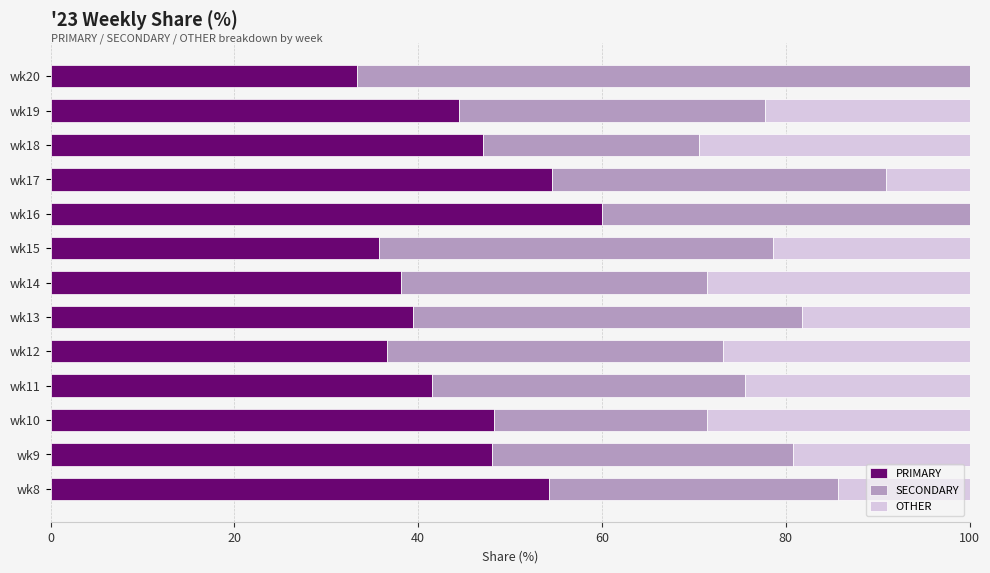

Which category has the highest value in the PRIMARY series?

wk16